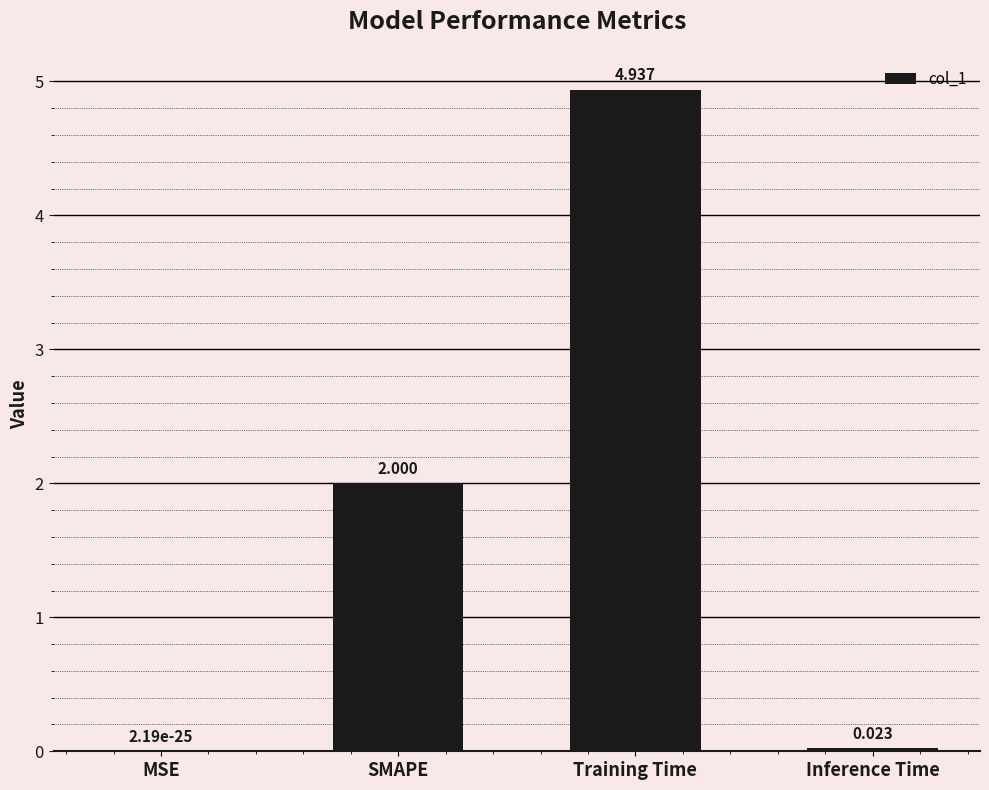

How many data points does each series have?

4